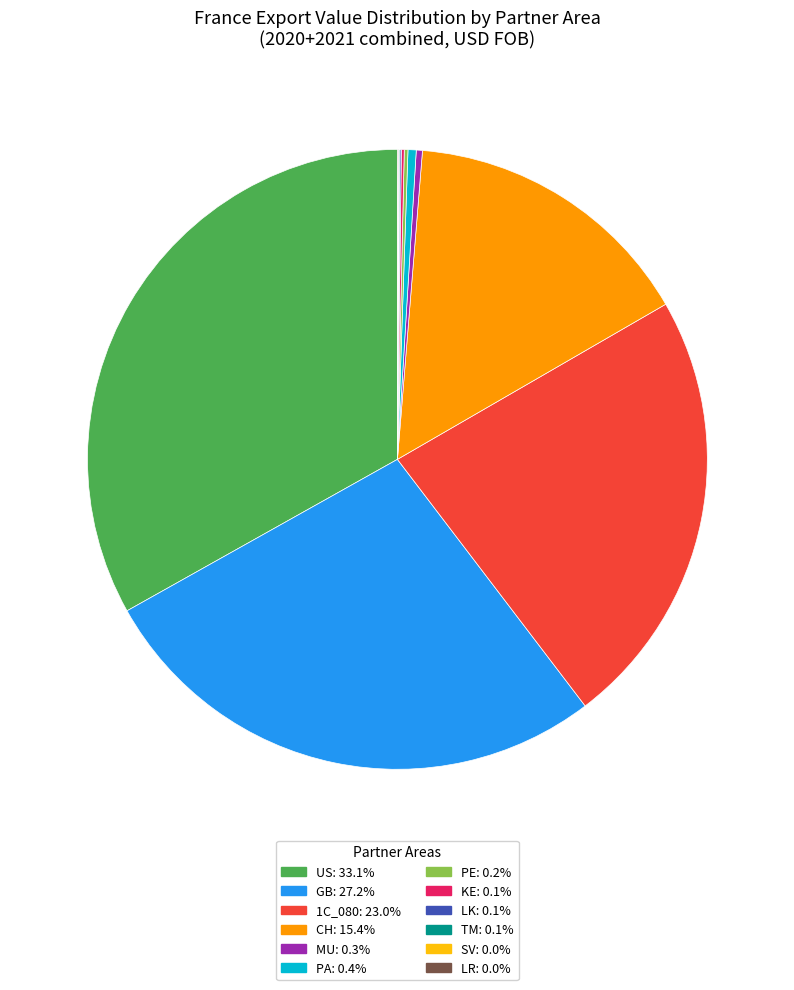

Does GB: 27.2% represent more than half of the total?

No